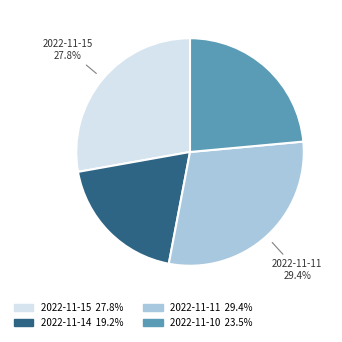

To the nearest percent, what is the combined percentage of 2022-11-14 and 2022-11-10?

43%